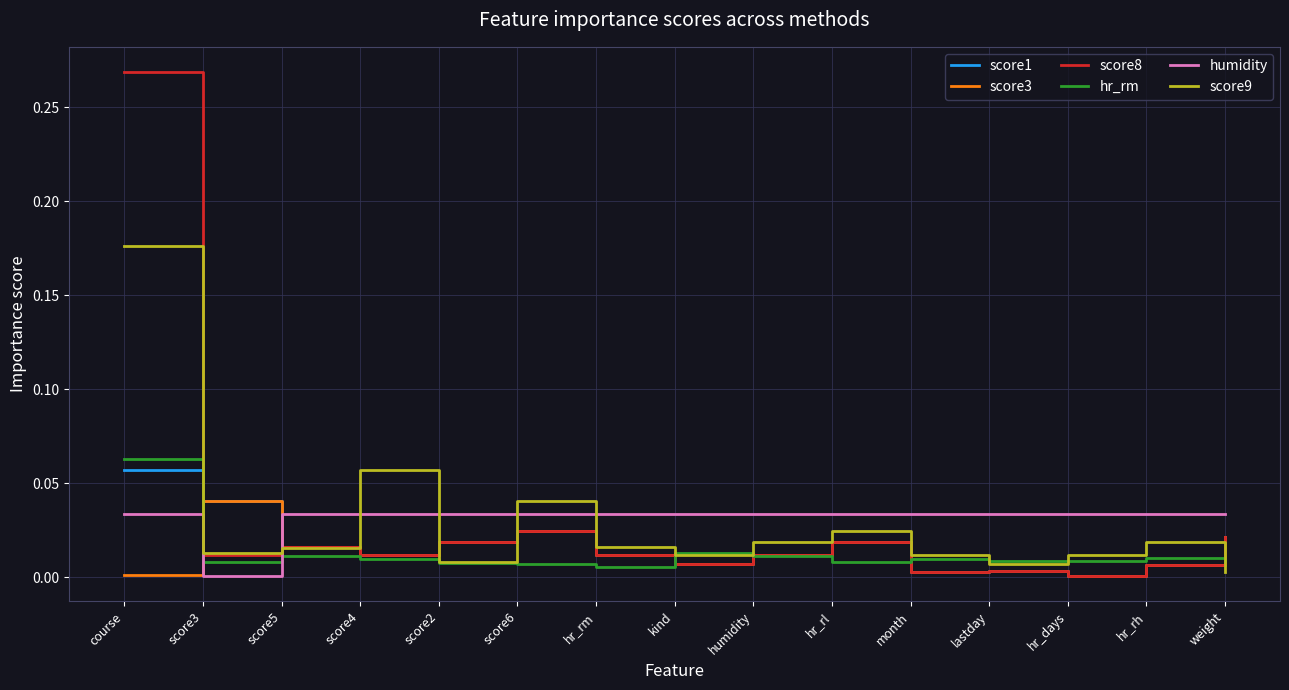

Is the value of score3 at hr_days greater than the value of score9 at hr_rm?

No